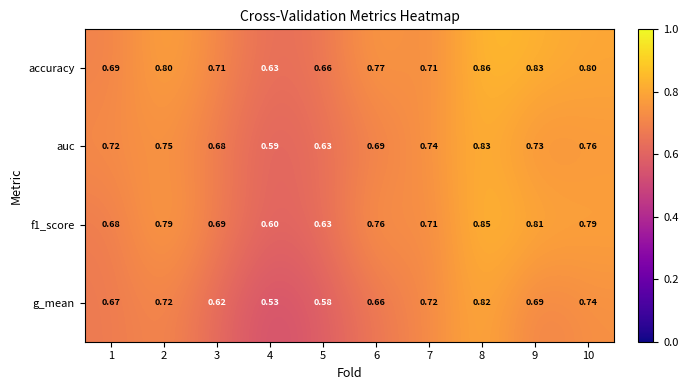

What is the total value across all series at 6?

2.9